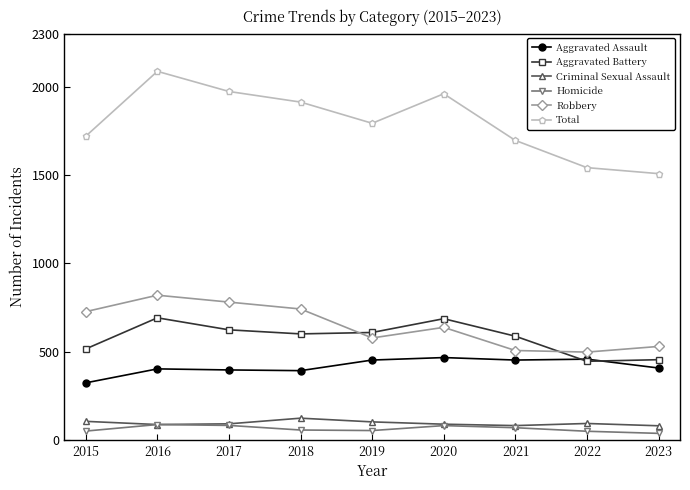

Which series has the largest range (max minus min)?

Total